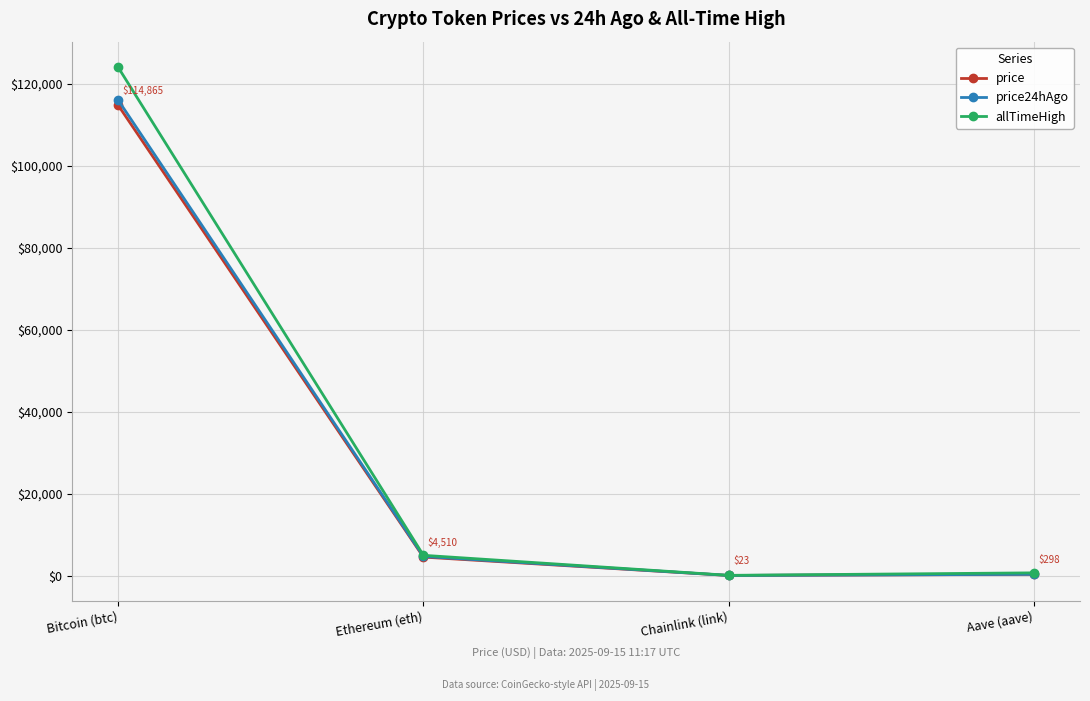

Which series changed the most between Bitcoin (btc) and Chainlink (link)?

allTimeHigh